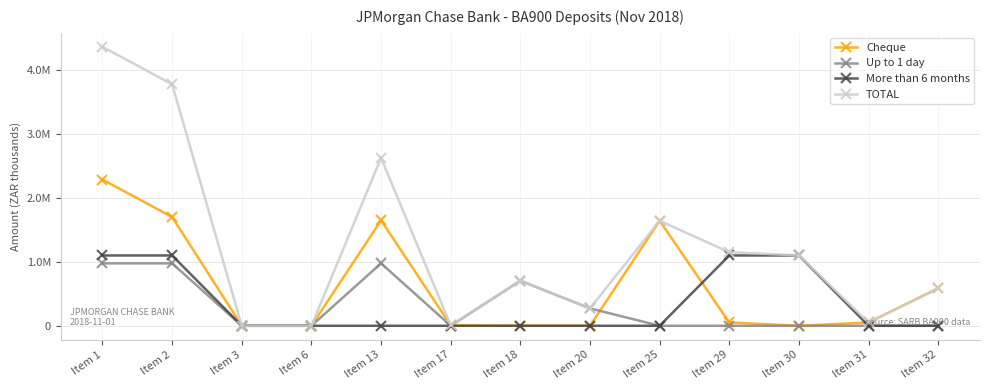

True or false: TOTAL and More than 6 months cross at least once.

False